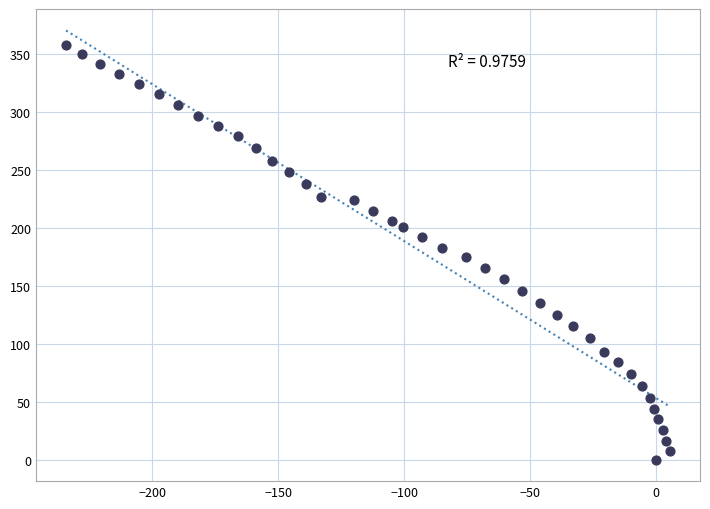

What is the range of Y values (max minus min)?

357.8